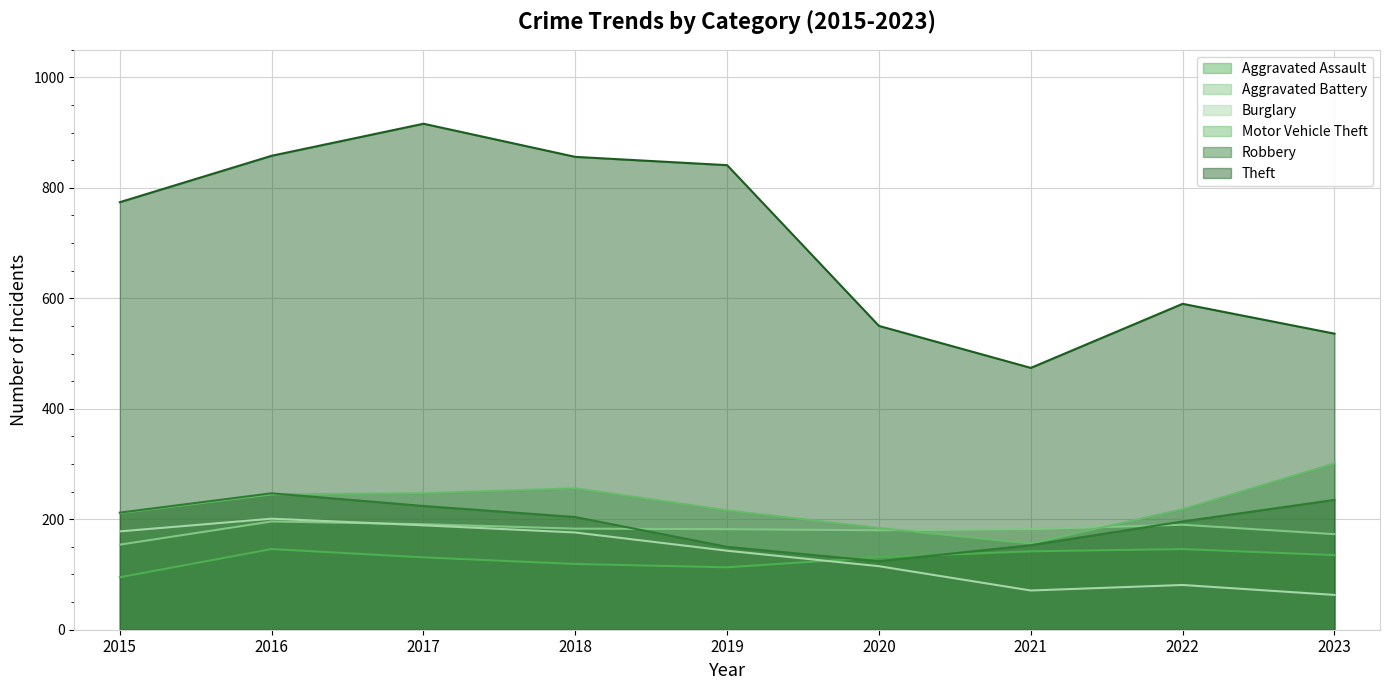

What is the difference between the maximum and minimum values in the Burglary series?

138